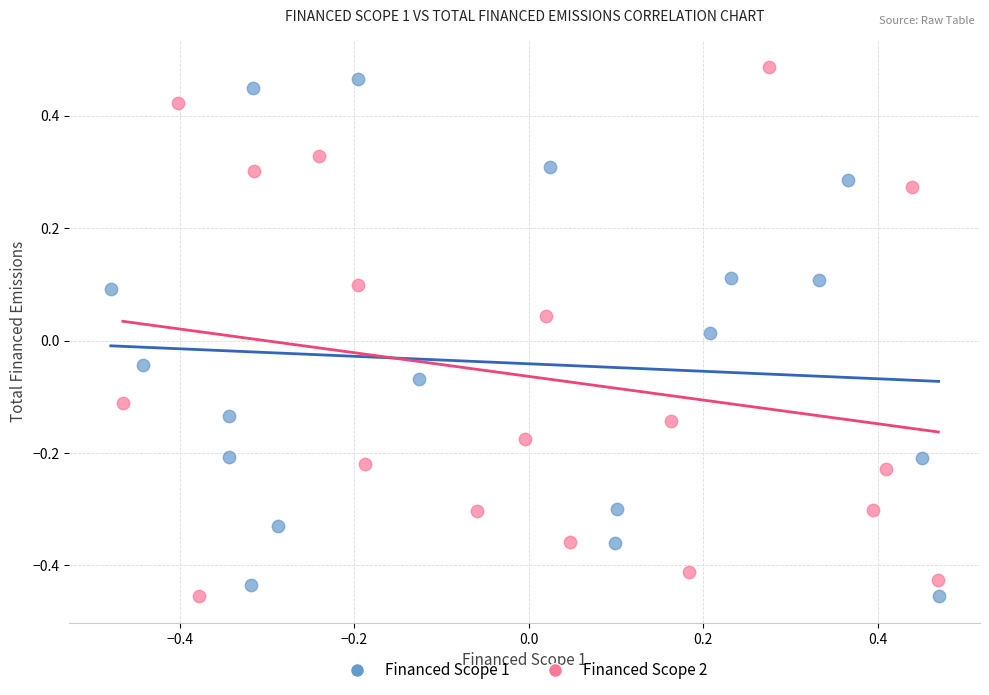

What are all the series names shown in the legend?

Financed Scope 1, Financed Scope 2